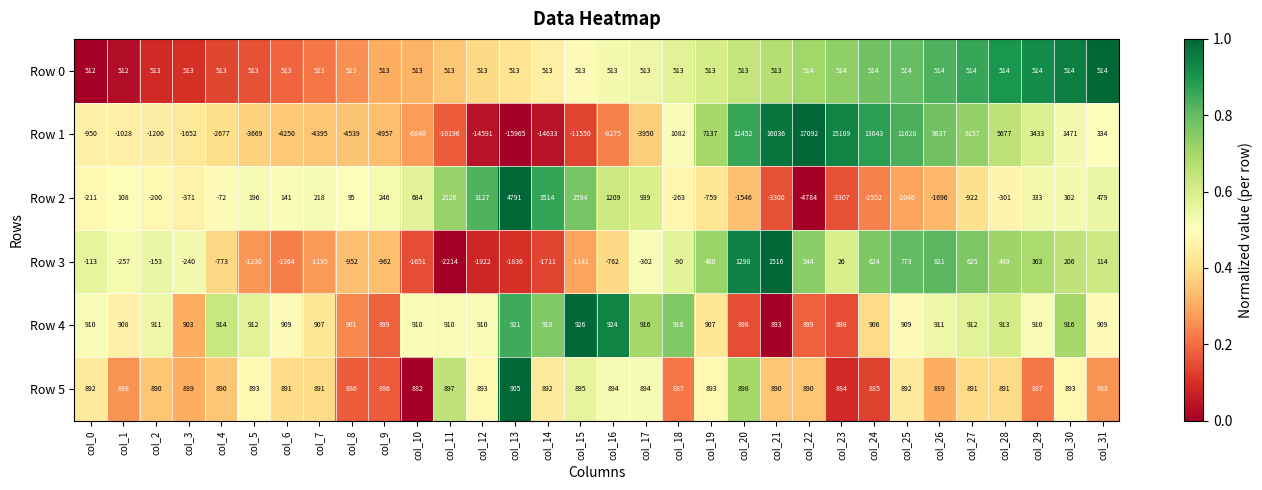

Between col_22 and col_29, which series saw the biggest shift?

Row 1